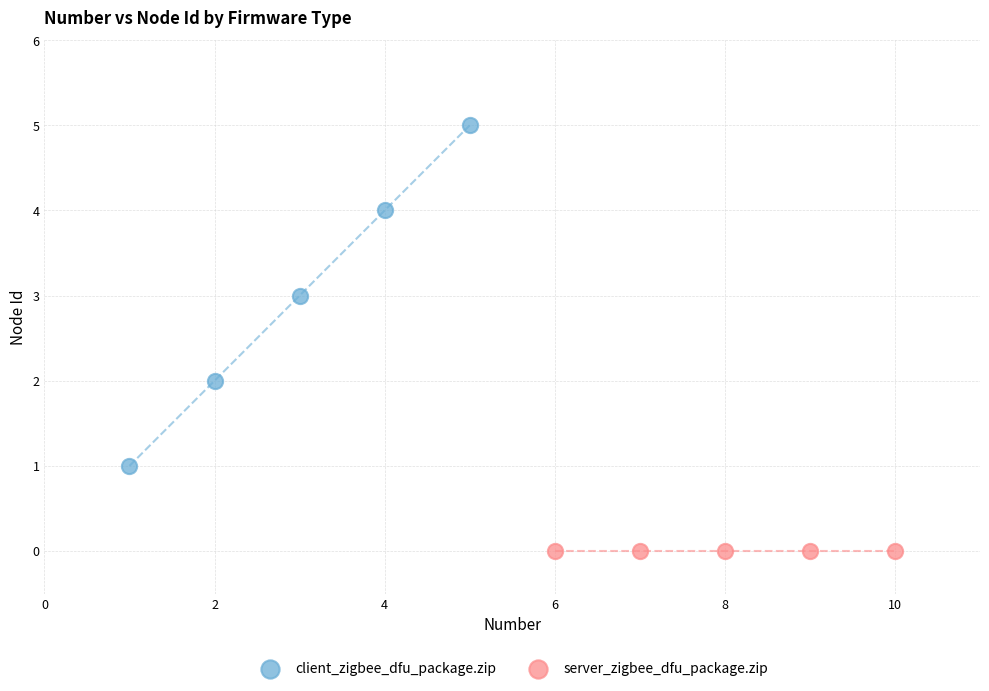

Which series contains the lowest Y value?

server_zigbee_dfu_package.zip